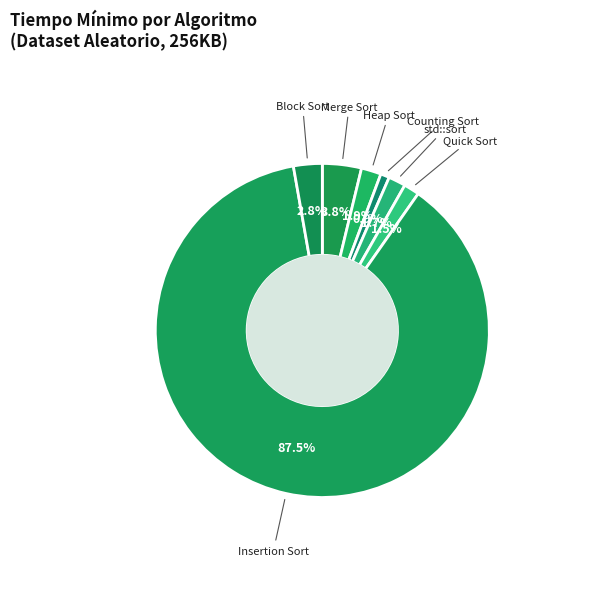

Between Insertion Sort and std::sort, which is larger?

Insertion Sort